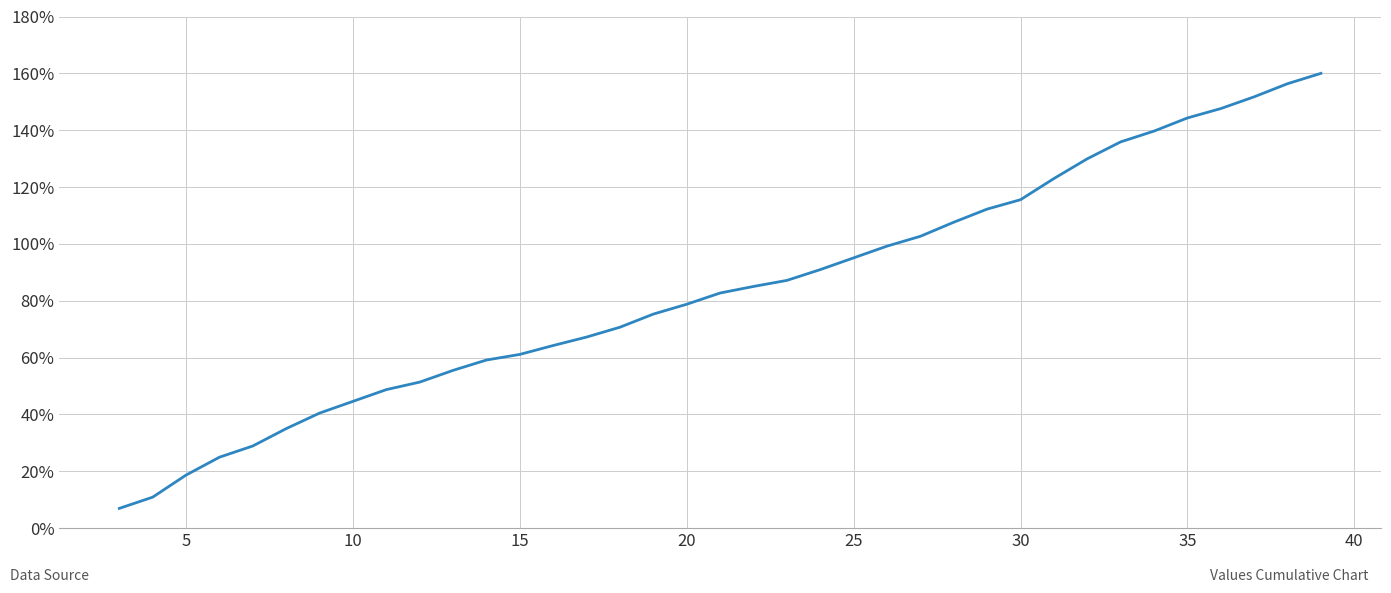

What is the difference between the maximum and minimum values?

153.0